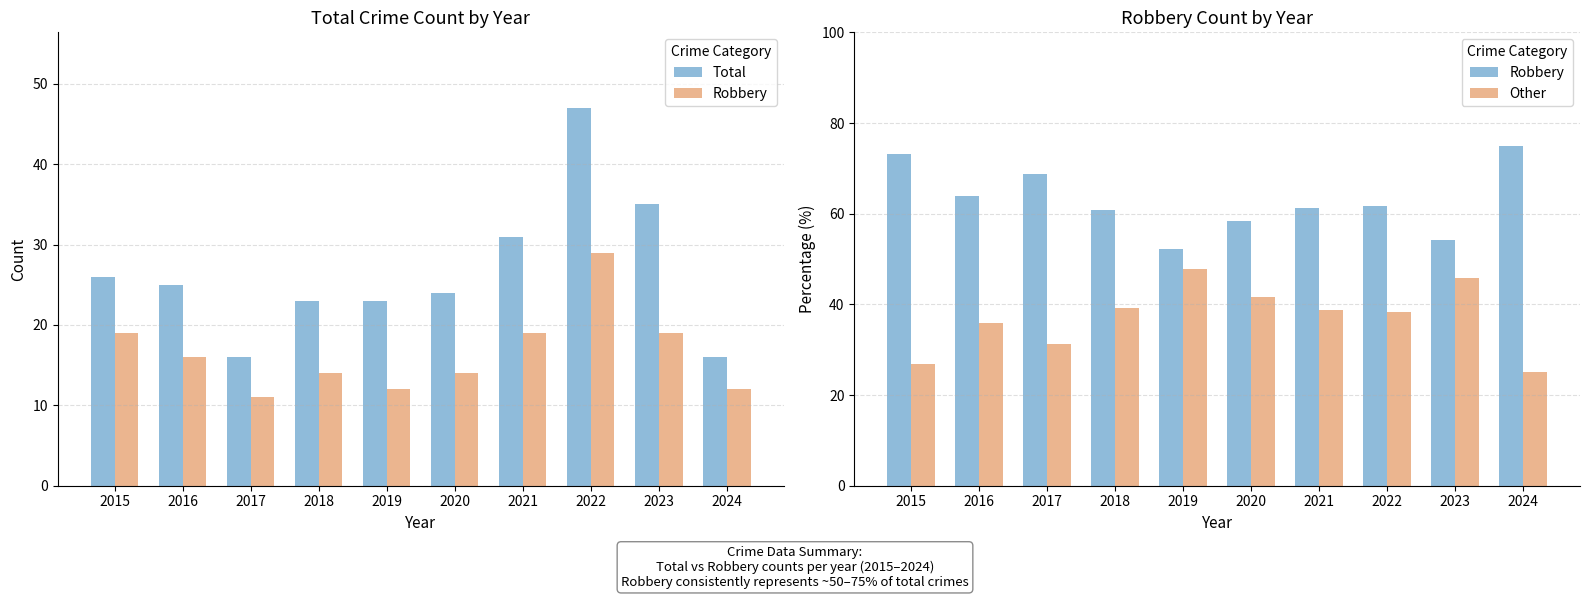

What is the difference between the second highest and minimum values in the Total series?

19.0